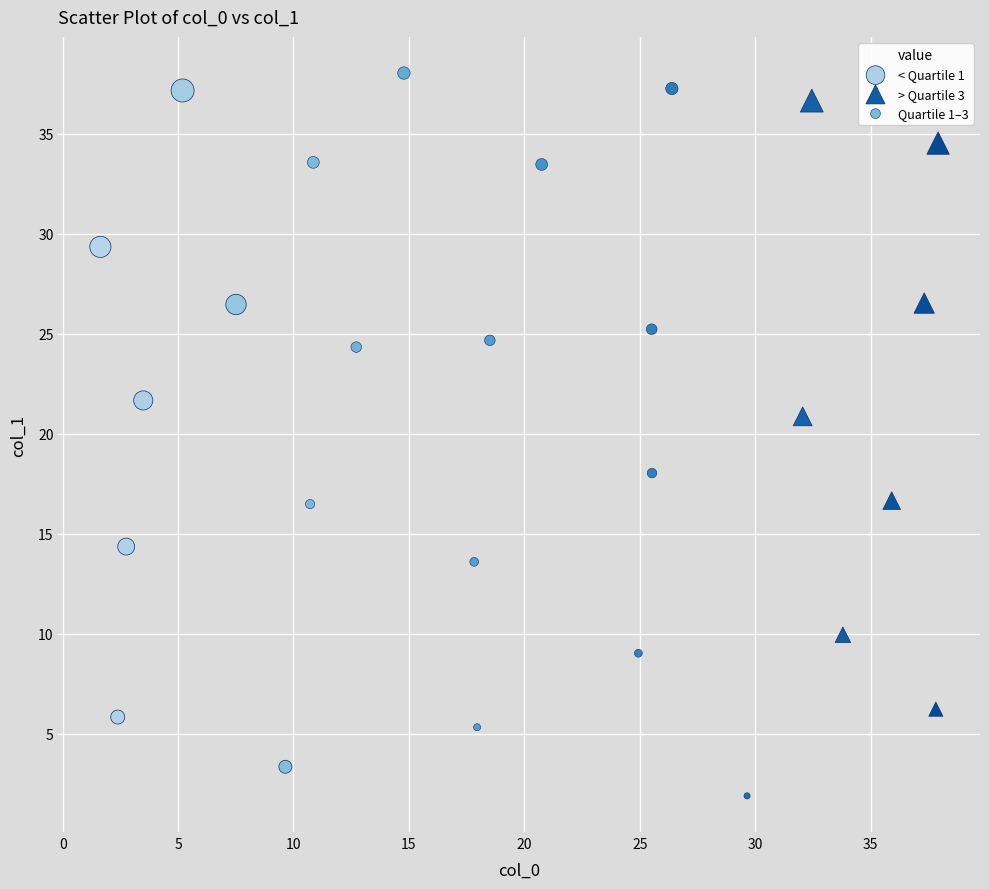

Which series has the widest spread of Y values?

Quartile 1–3